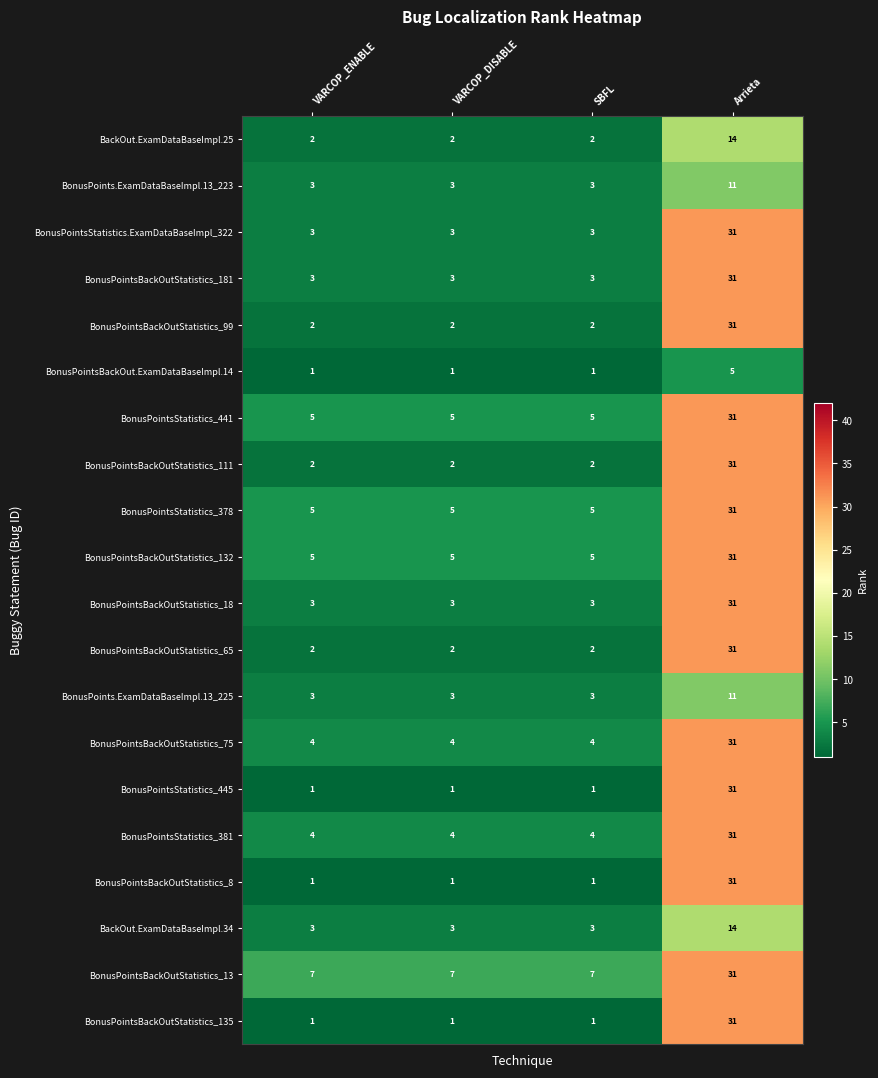

Is it true that BonusPointsBackOutStatistics_181 equals 7 at Arrieta?

False